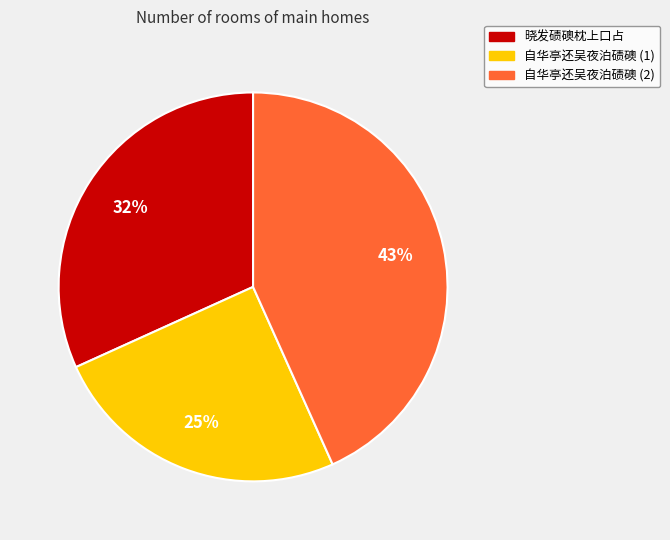

Combined, do 自华亭还吴夜泊碛礇 (1) and 晓发碛礇枕上口占 account for over 50%?

Yes